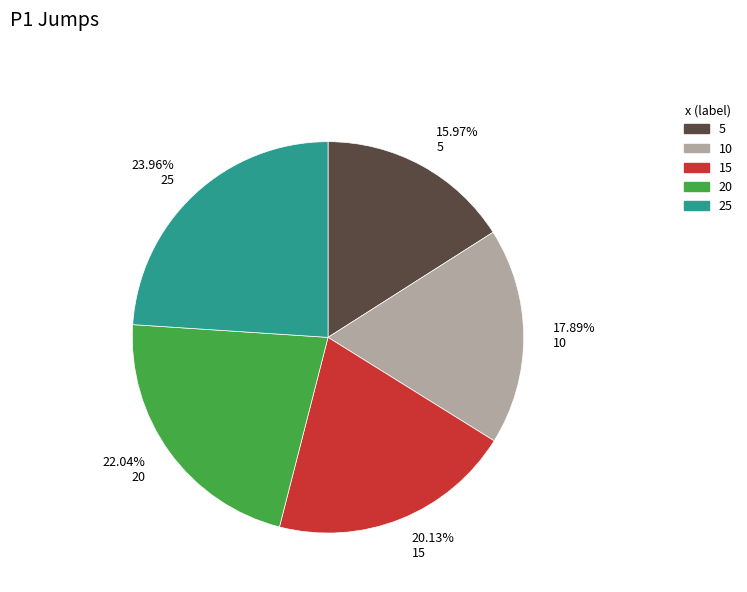

What is the largest slice in the pie chart?

23.96% 25